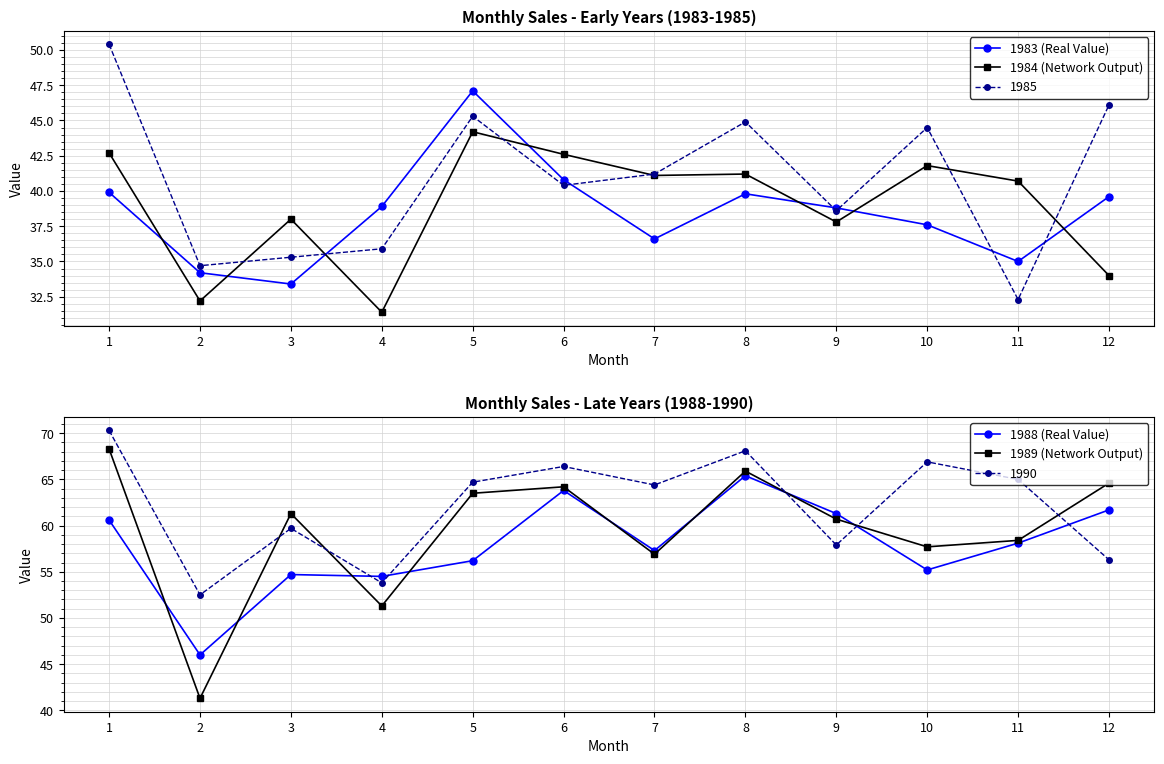

What is the sum of all 1988 (Real Value) values?

694.8